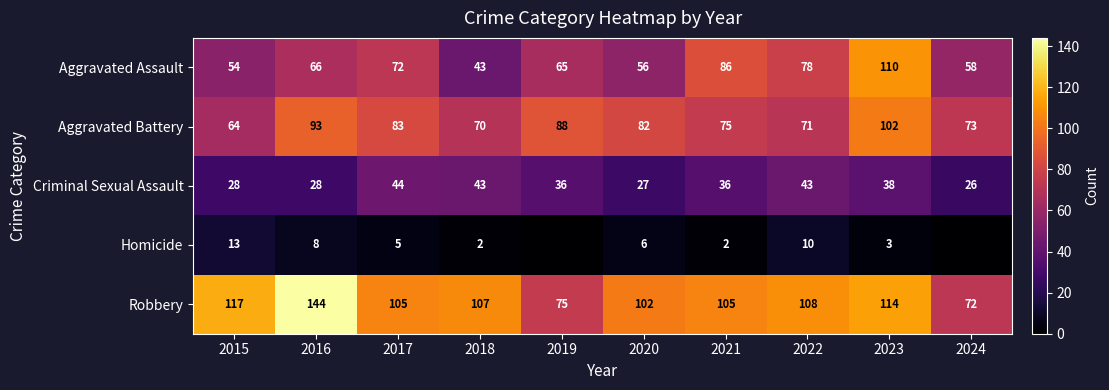

True or false: Homicide has a value of 4 at 2022.

False